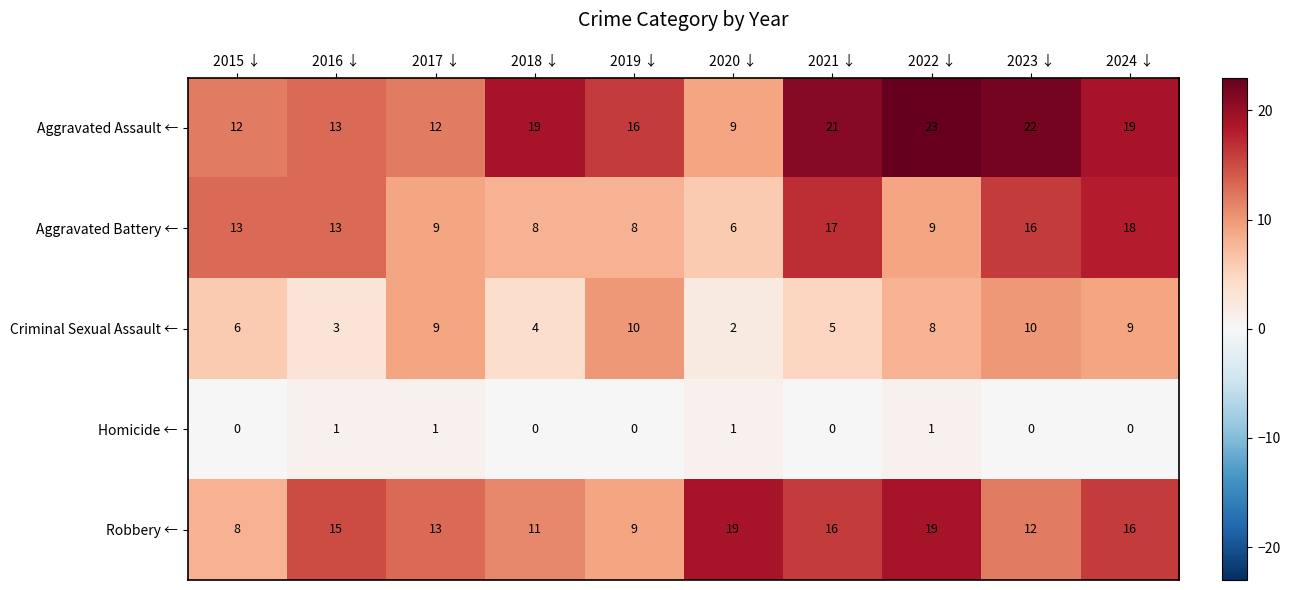

What is the difference between the second highest and minimum values in the Aggravated Battery ← series?

11